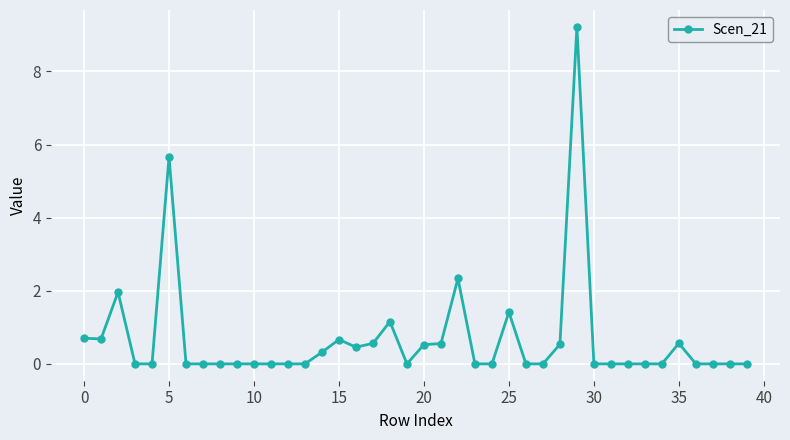

True or false: the data has more than 1 interior local peaks.

True